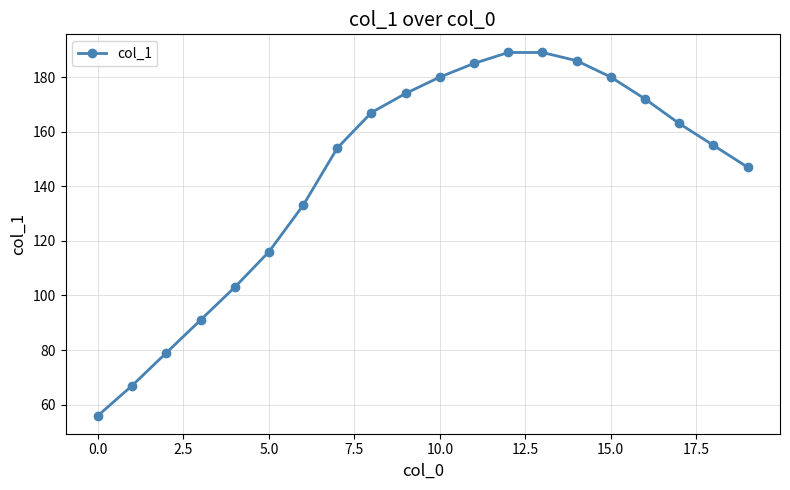

What is the greatest value displayed?

189